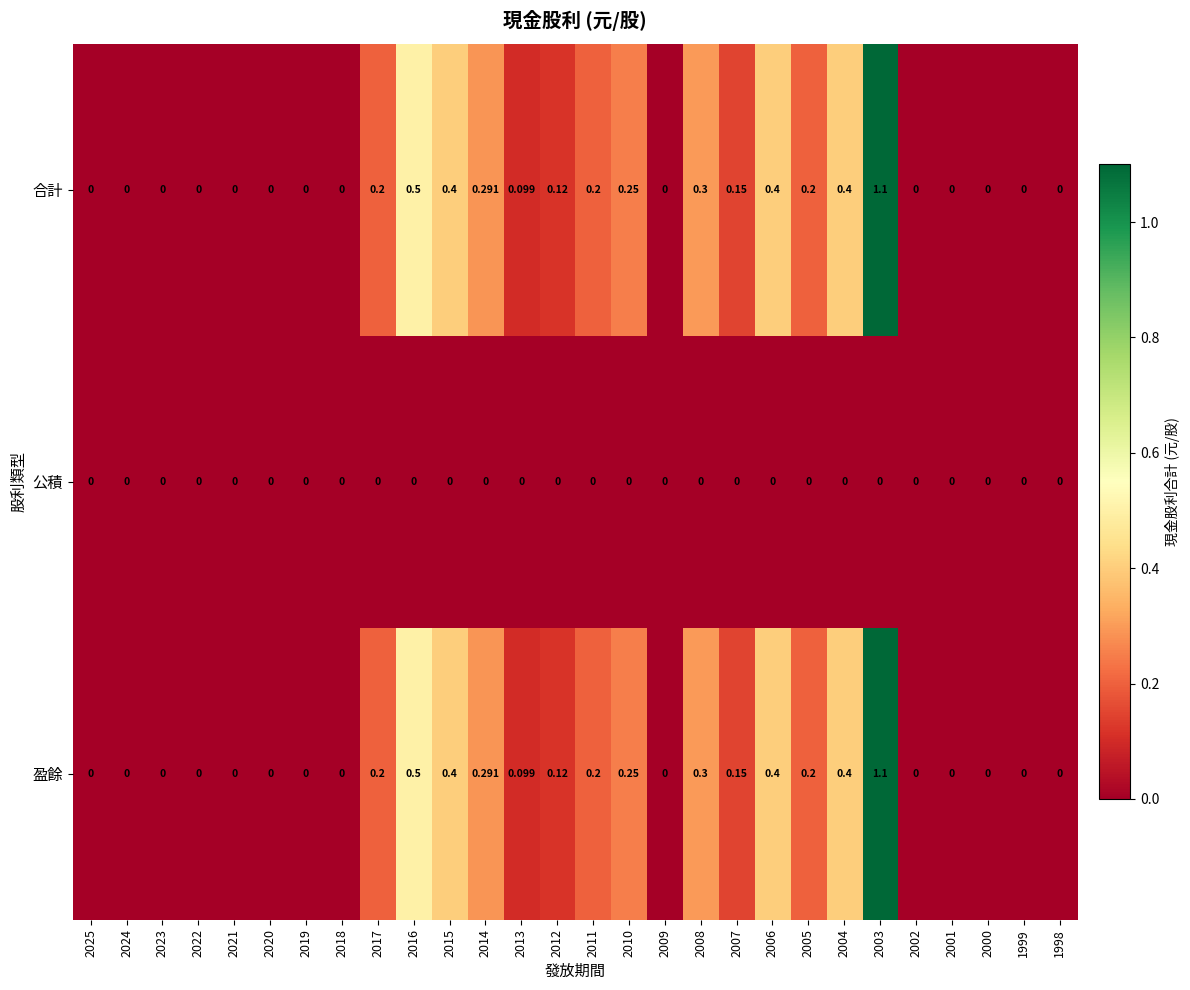

Is the value of 盈餘 at 2008 greater than the value of 合計 at 2007?

Yes